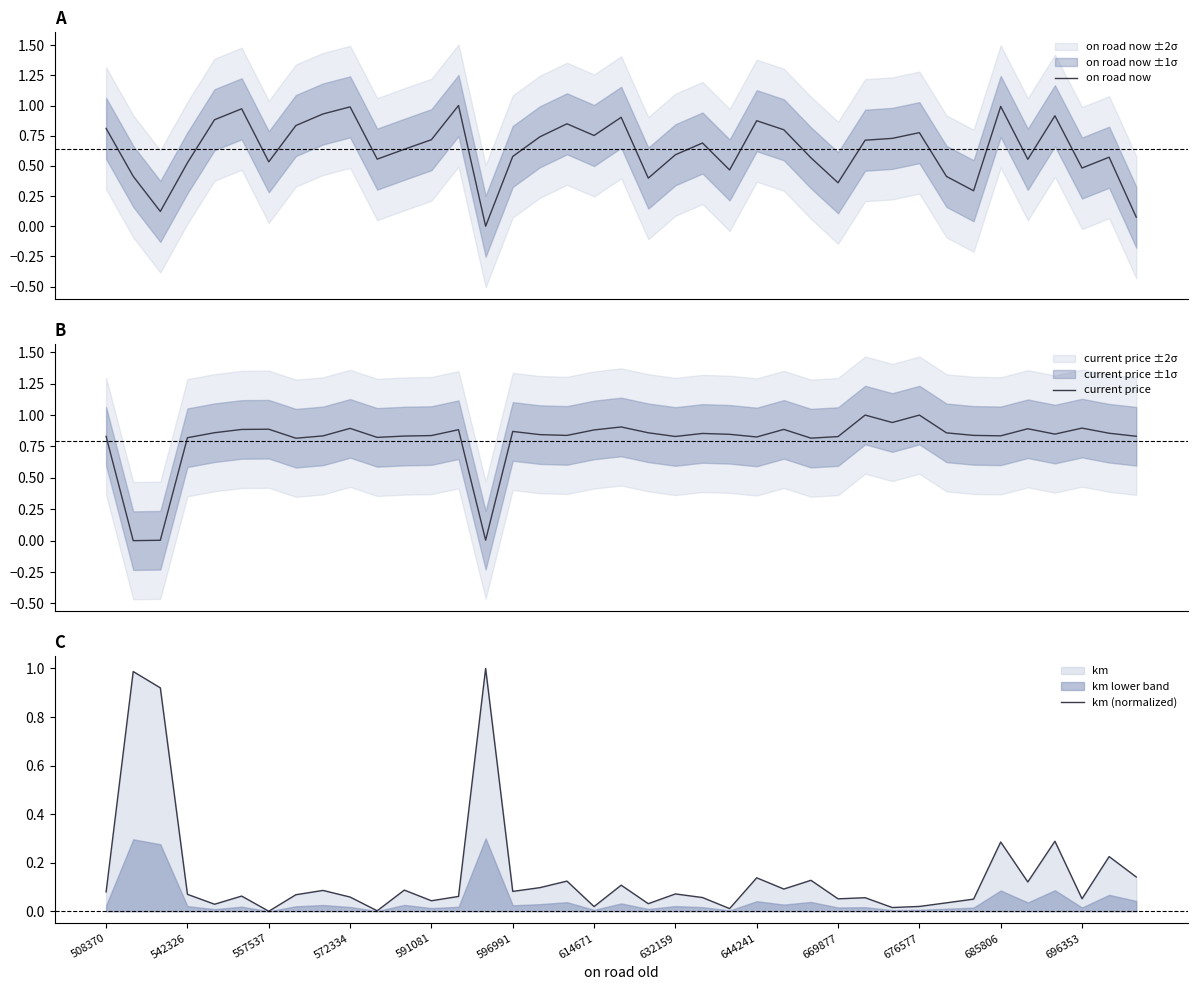

What is the spread (max minus min) of values at 696353?

0.8